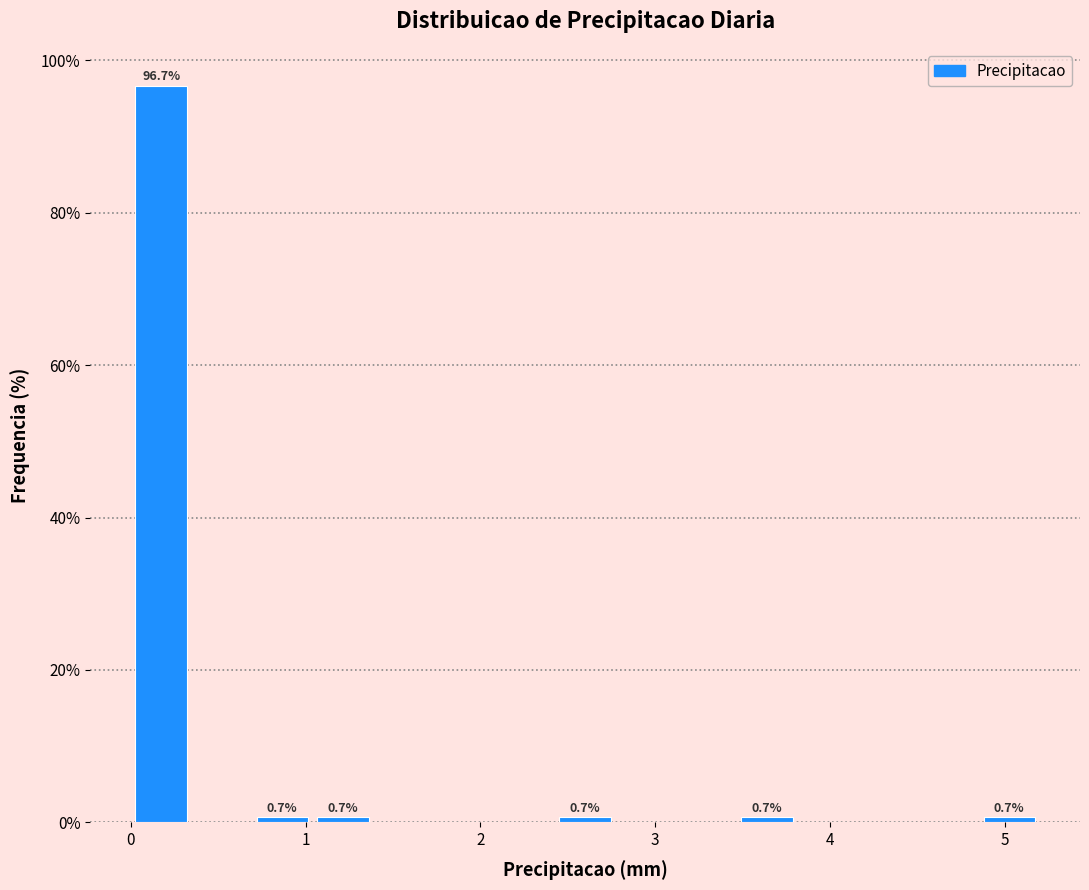

Around what value on the x-axis is the tallest bar? Give the approximate position of its centre, as read against the axis.

0.2